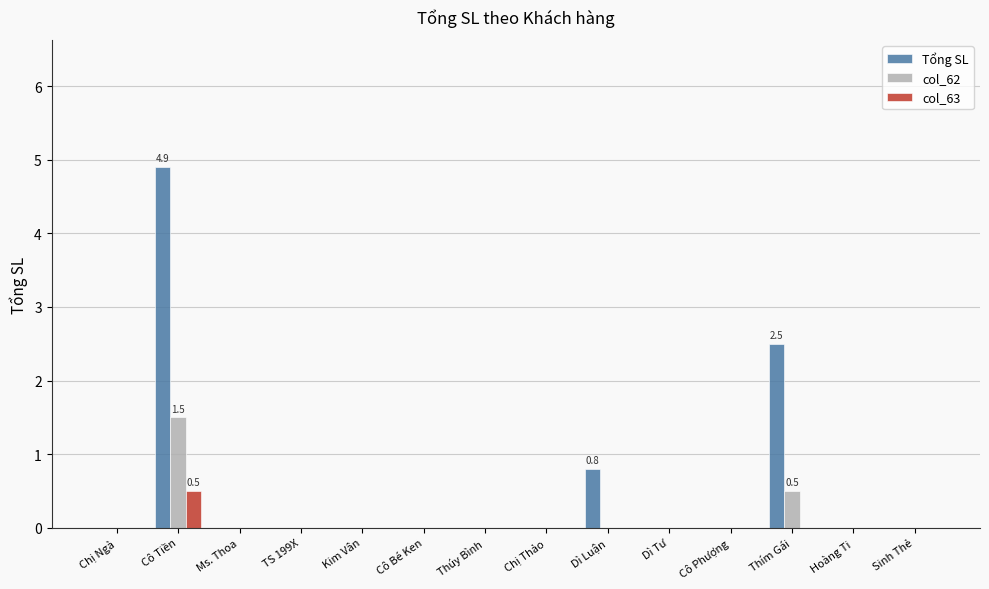

At which label does Tổng SL reach its peak?

Cô Tiền